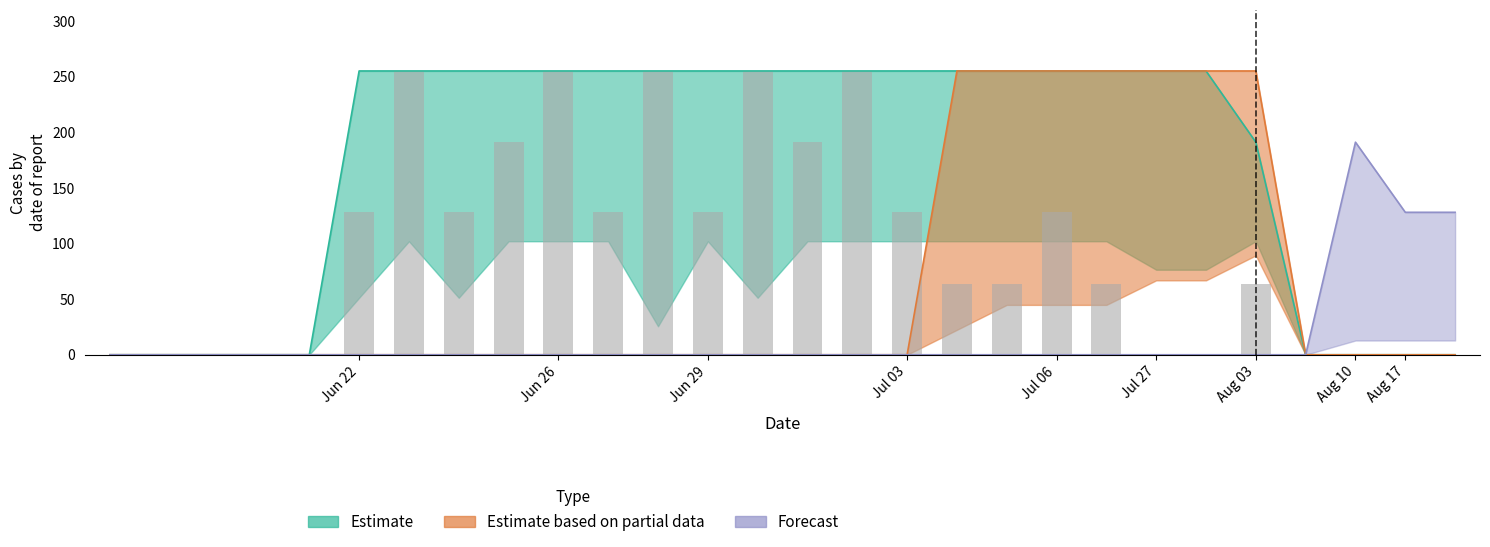

List the series in order of their peak value, highest first.

Estimate_upper, Partial_upper, Bar, Forecast_upper